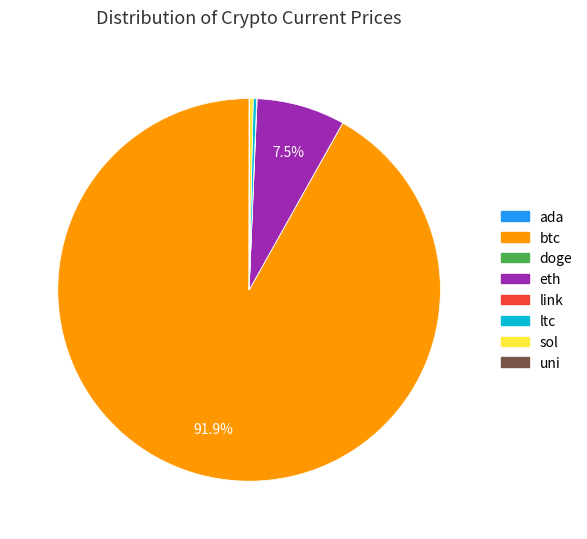

What portion of the pie excludes eth?

92.5%